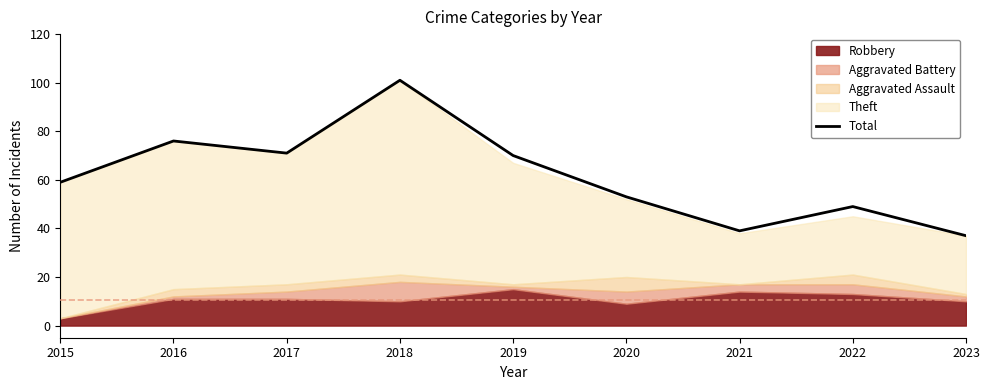

What is the greatest value displayed?

101